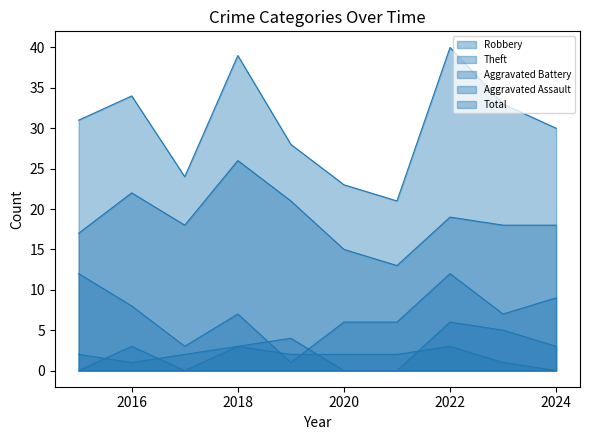

Where is the first local maximum for Theft?

2016